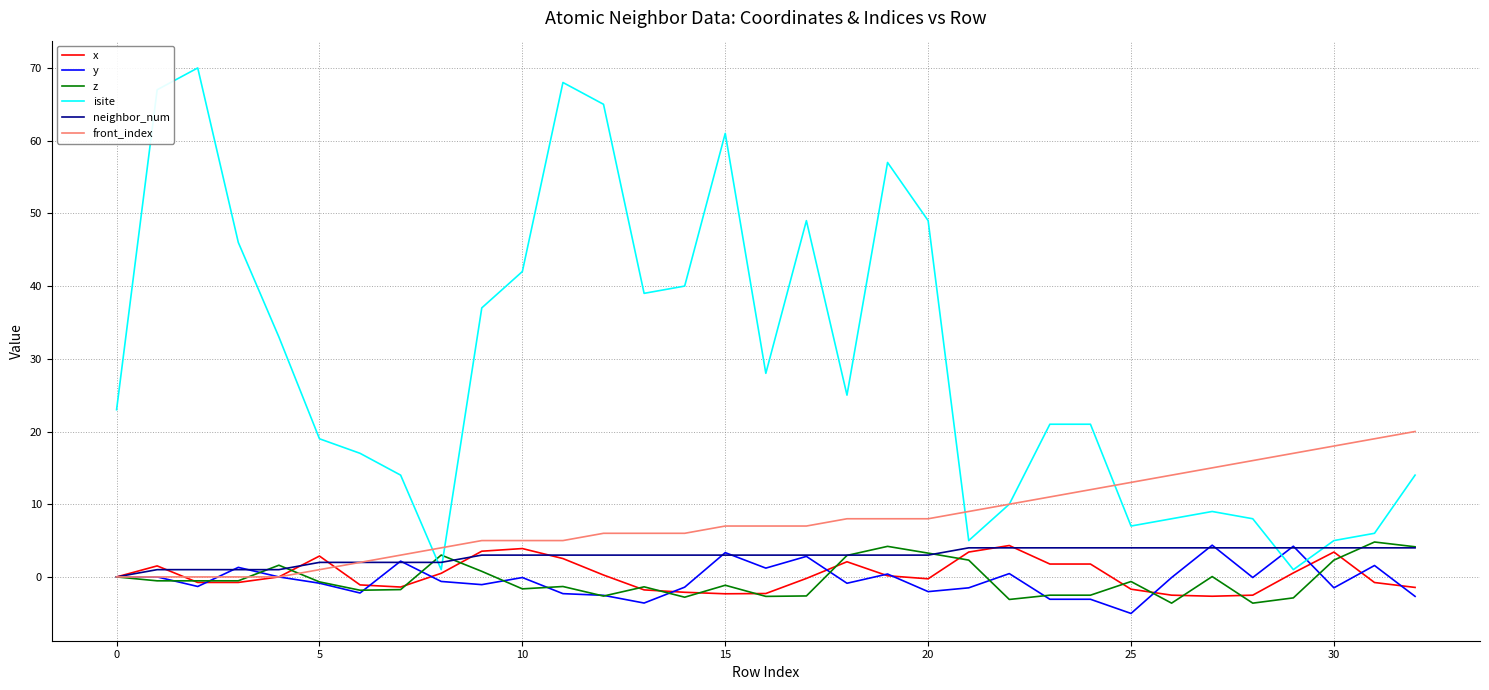

What is the maximum value shown in the chart?

70.0